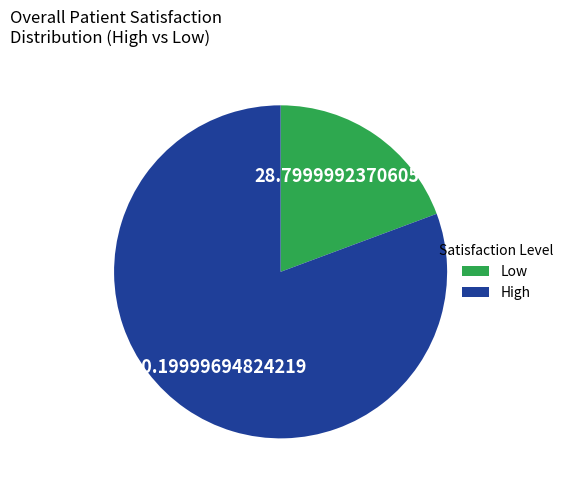

Is there any slice that represents more than half of the pie?

Yes